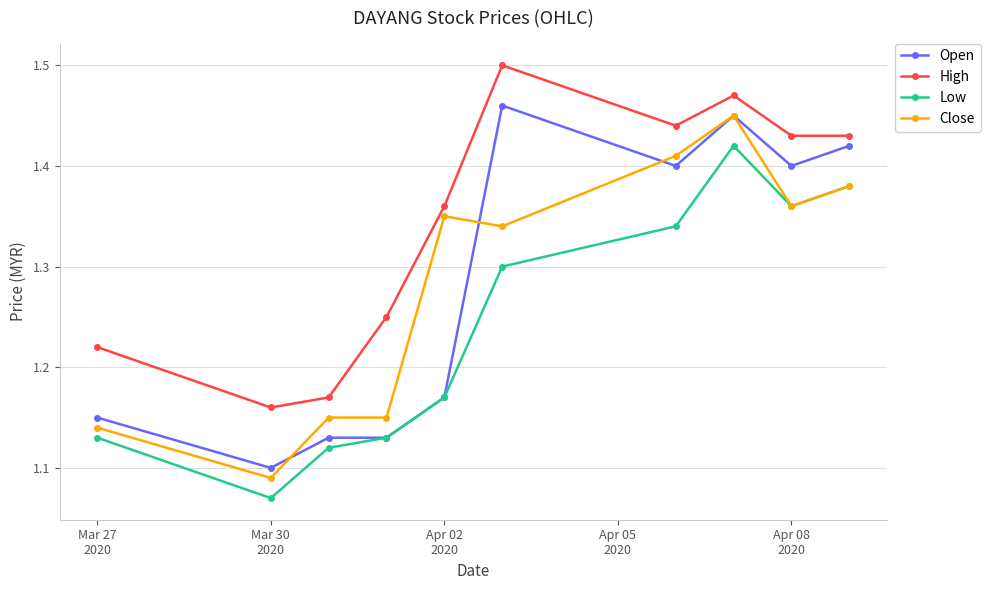

Which series has the largest total across all categories?

High